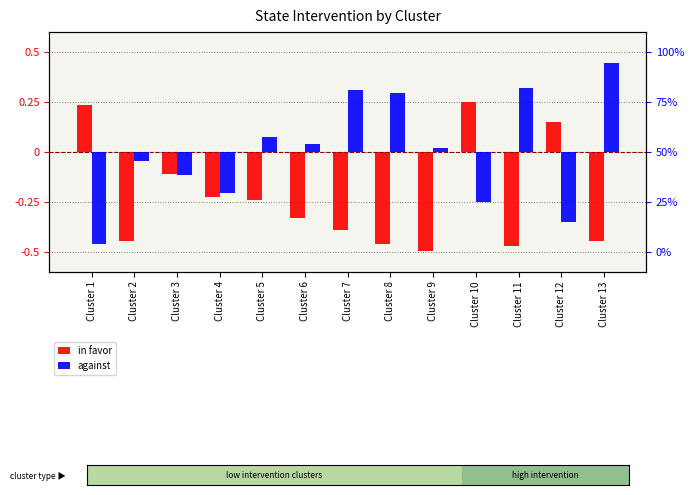

What is the average value of the in favor series?

-0.2